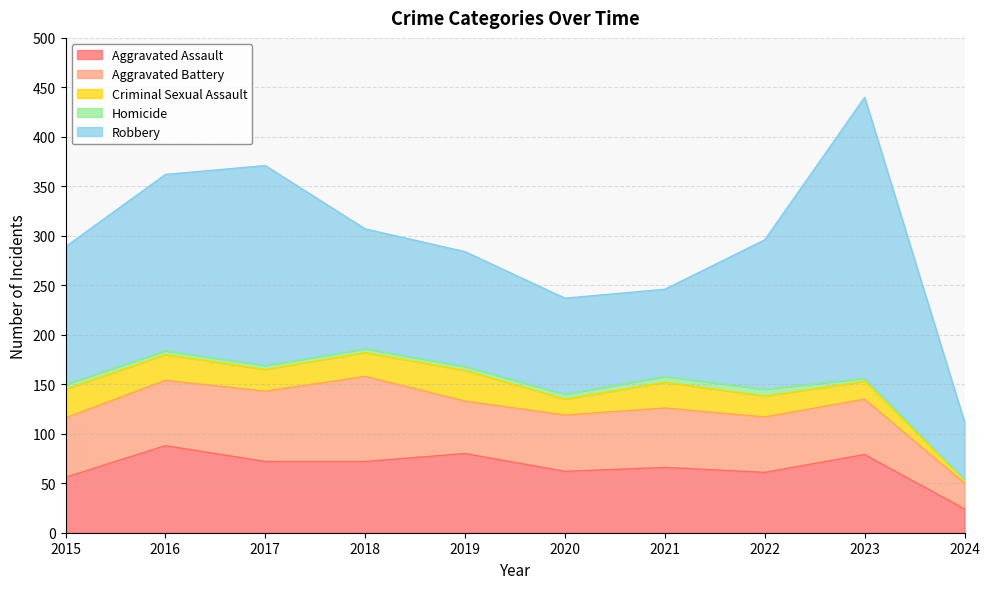

What is the highest value of the Aggravated Battery series?

86